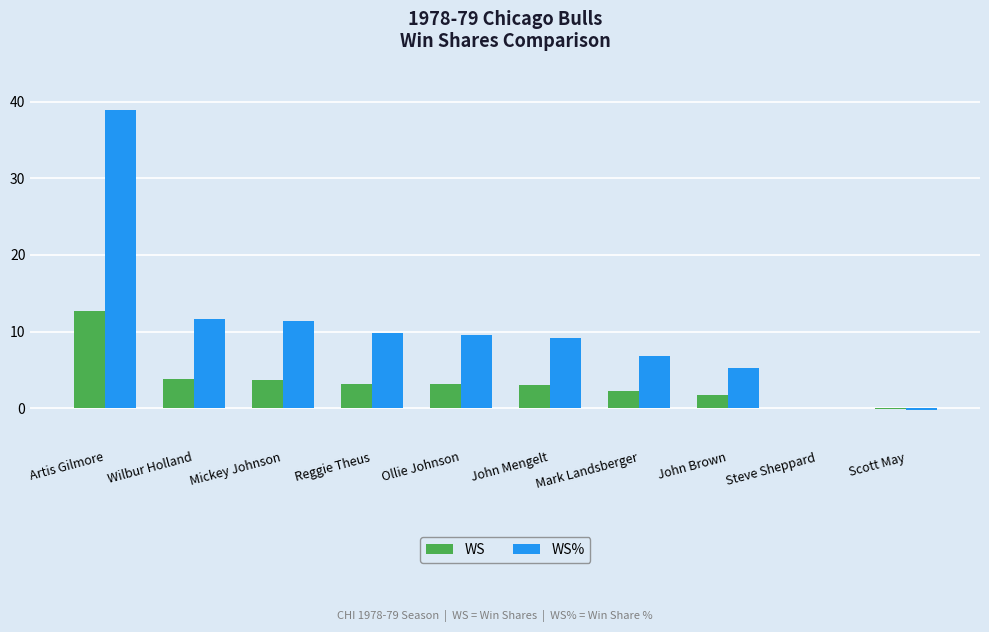

What is the sum of the WS values at Artis Gilmore and Reggie Theus?

15.9